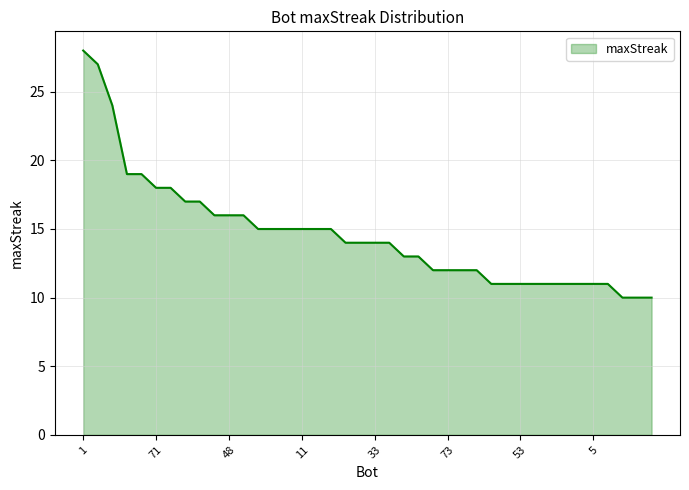

What is the smallest value displayed?

10